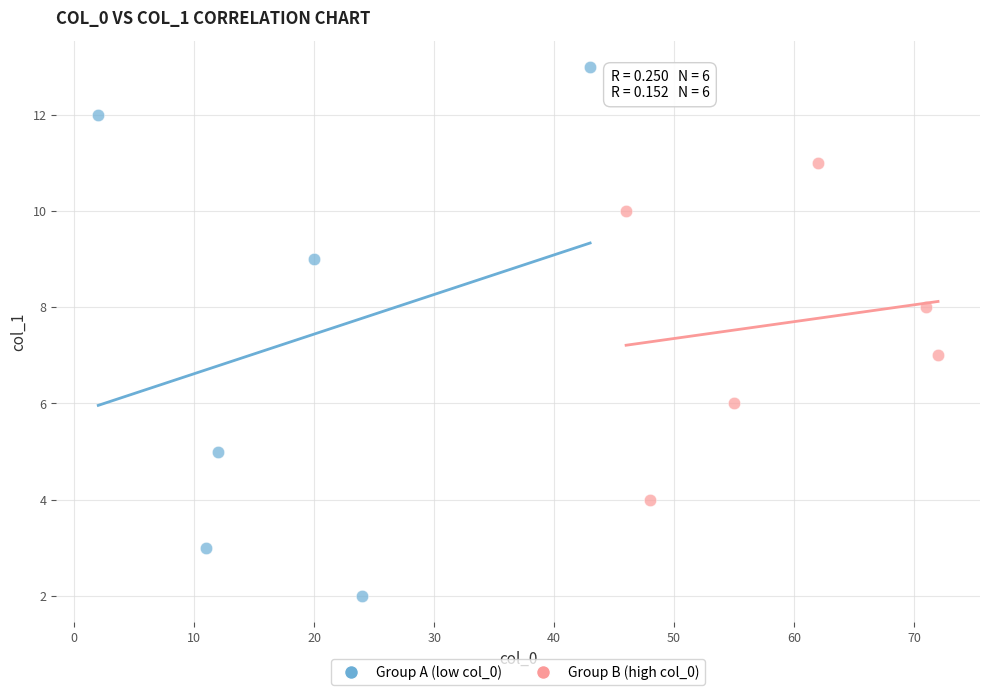

Which series contains the lowest Y value?

Group A (low col_0)